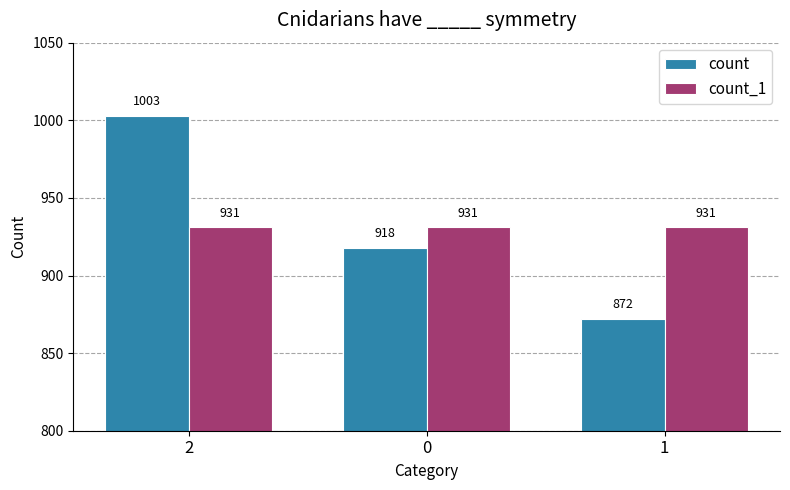

What is the maximum value shown in the chart?

1003